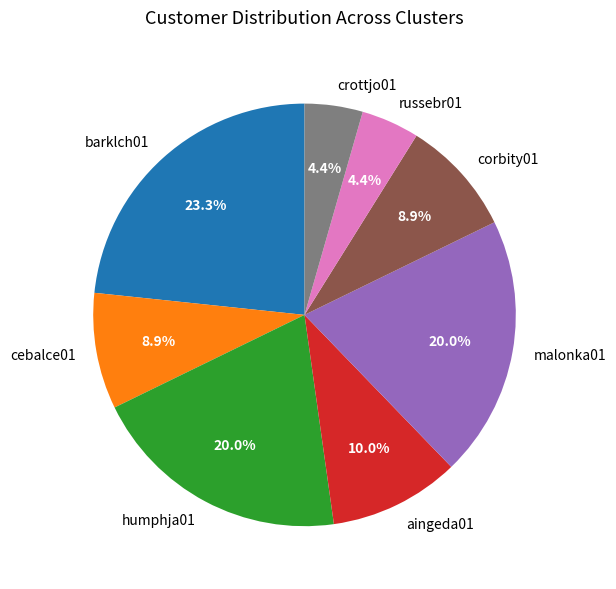

What is the largest slice in the pie chart?

barklch01